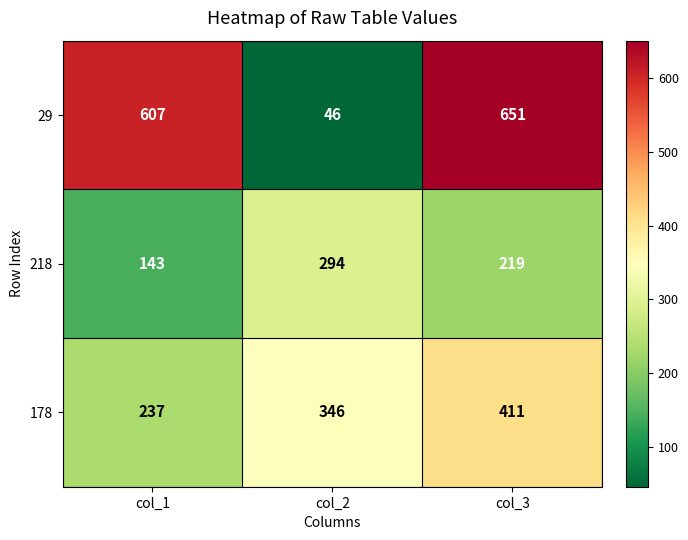

Between col_1 and col_3, which series saw the biggest shift?

178